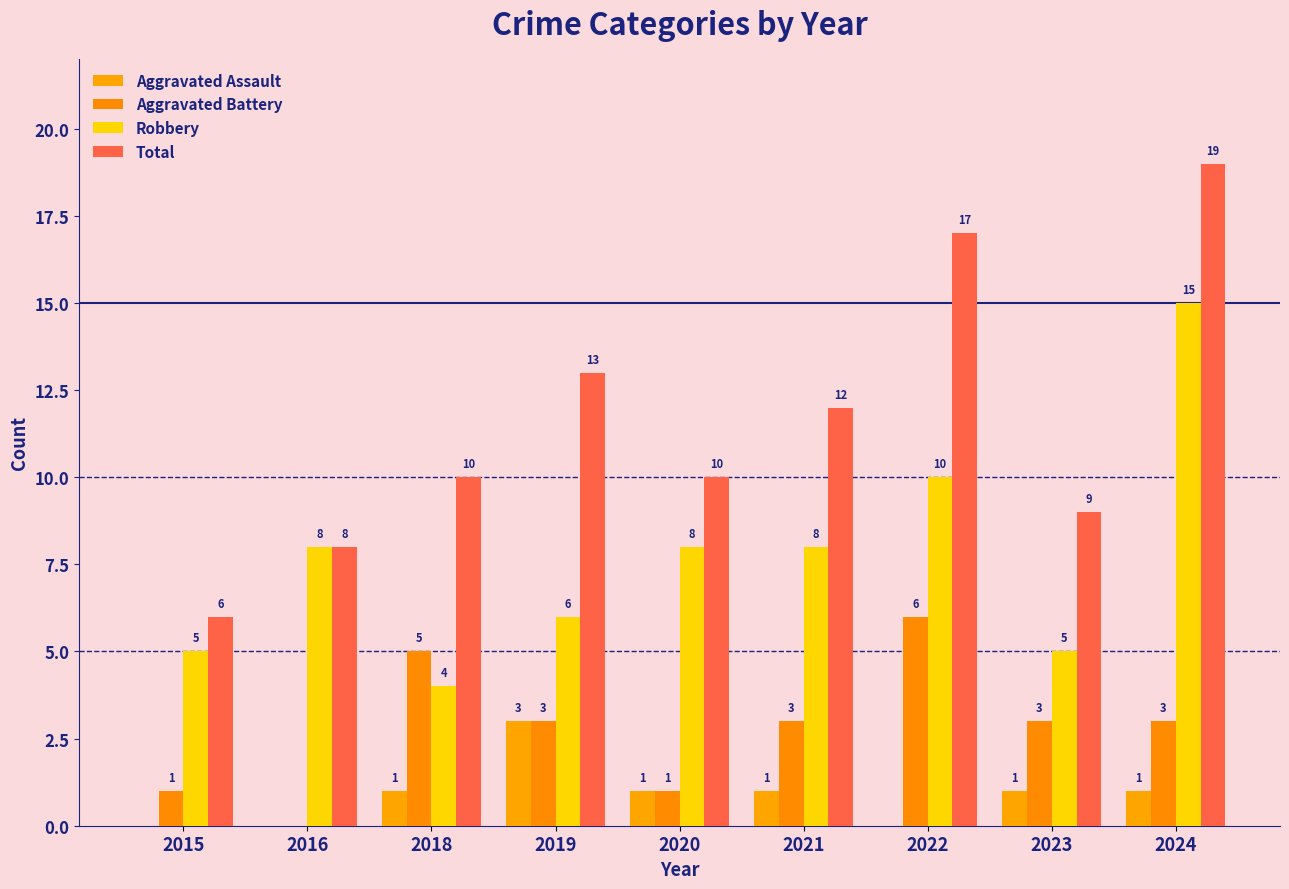

What is the sum of all Aggravated Battery values?

25